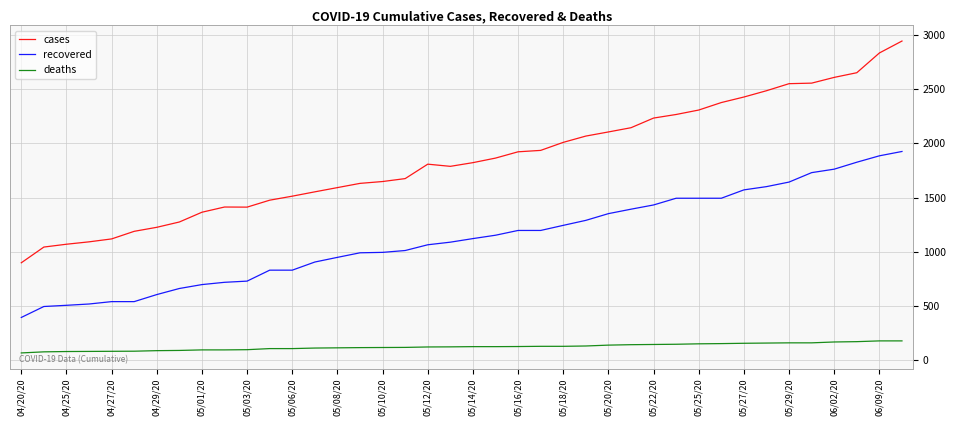

List the series in order of their peak value, highest first.

cases, recovered, deaths